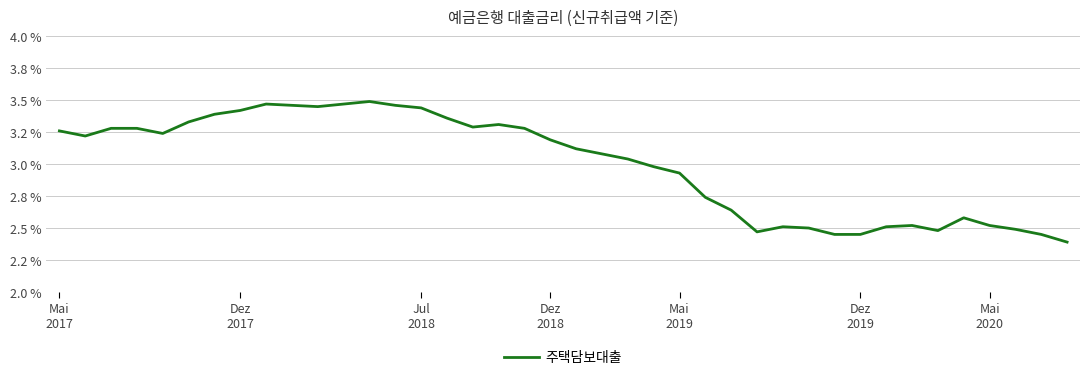

Does the chart have visible grid lines?

Yes